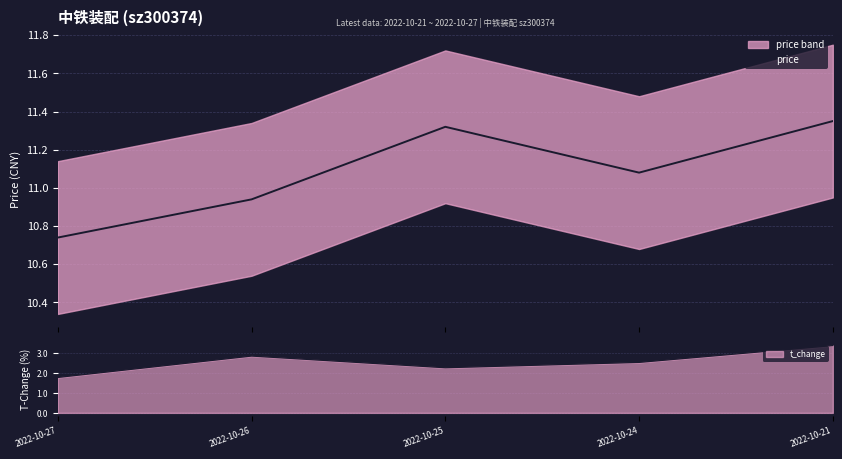

Read the value at 2022-10-27.

10.7